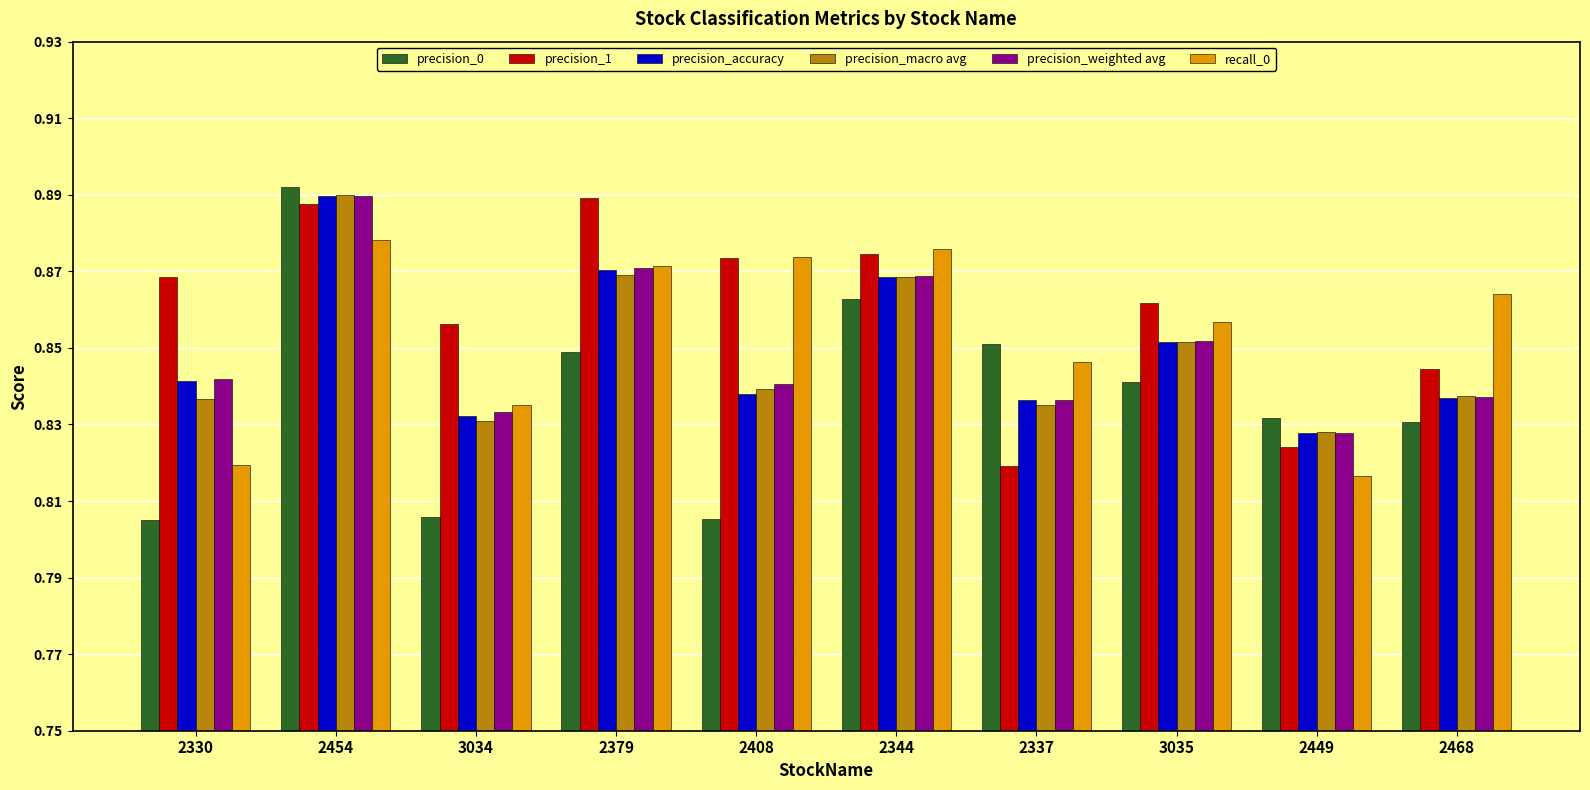

How many bars are there in total?

60